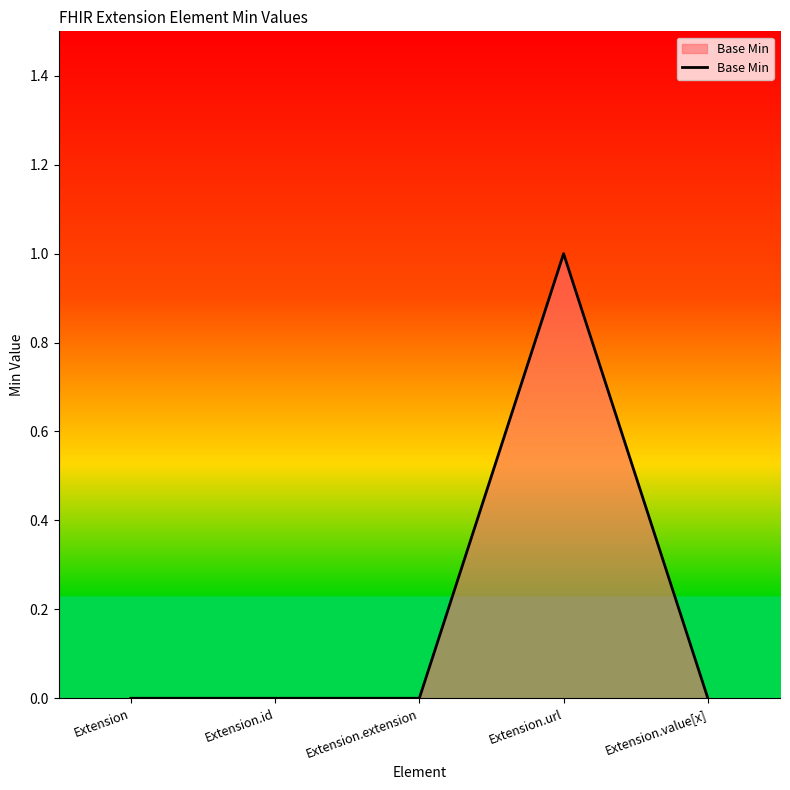

What position from the right is Extension?

5